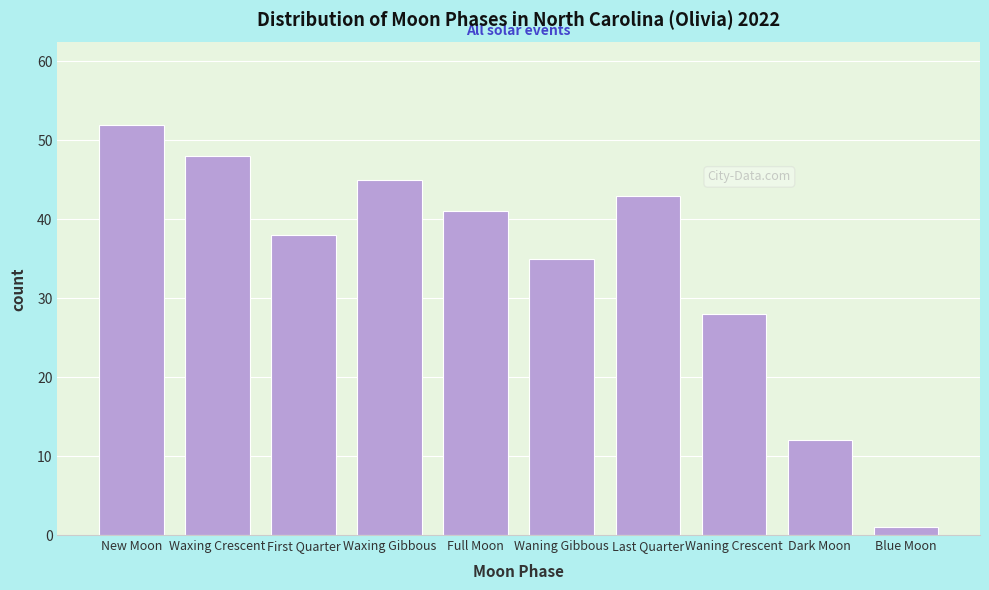

Reading left to right, list all the values displayed in this chart.

New Moon=52	Waxing Crescent=48	First Quarter=38	Waxing Gibbous=45	Full Moon=41	Waning Gibbous=35	Last Quarter=43	Waning Crescent=28	Dark Moon=12	Blue Moon=1